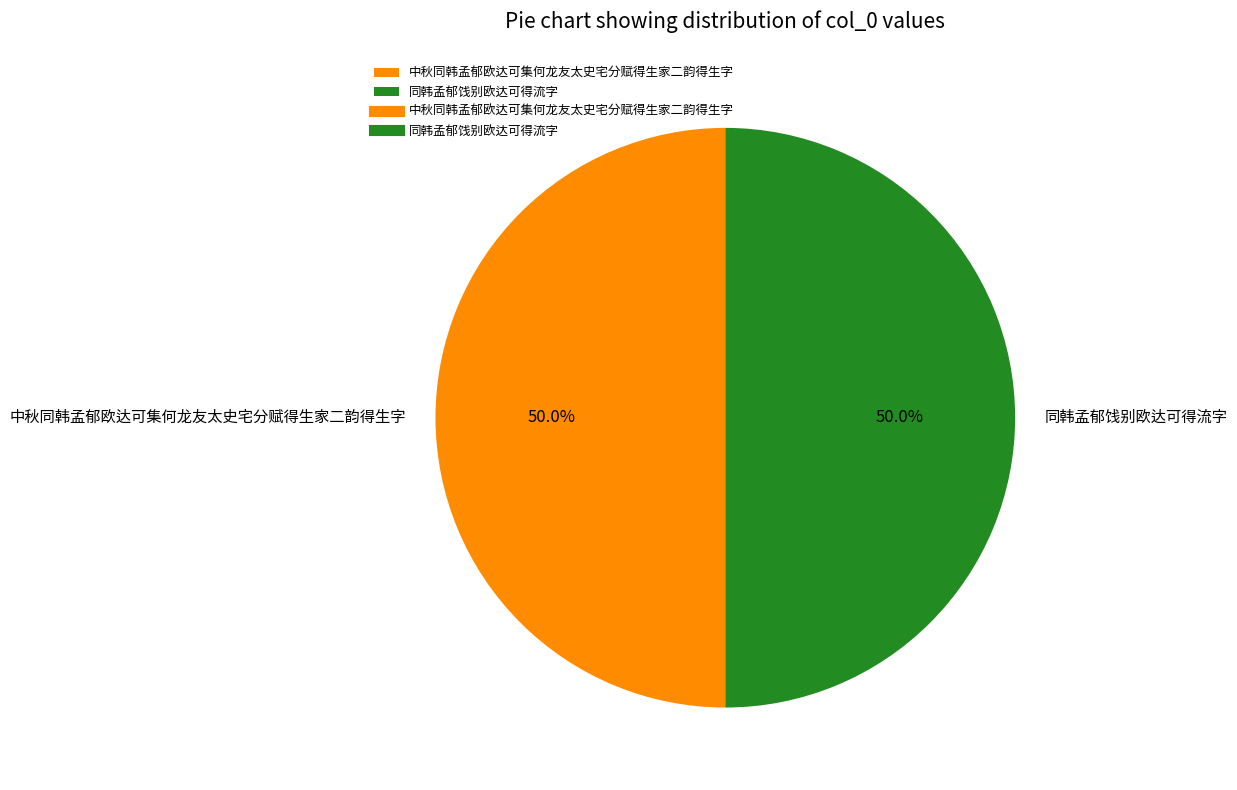

Combined, do 同韩孟郁饯别欧达可得流字 and 中秋同韩孟郁欧达可集何龙友太史宅分赋得生家二韵得生字 account for over 50%?

Yes